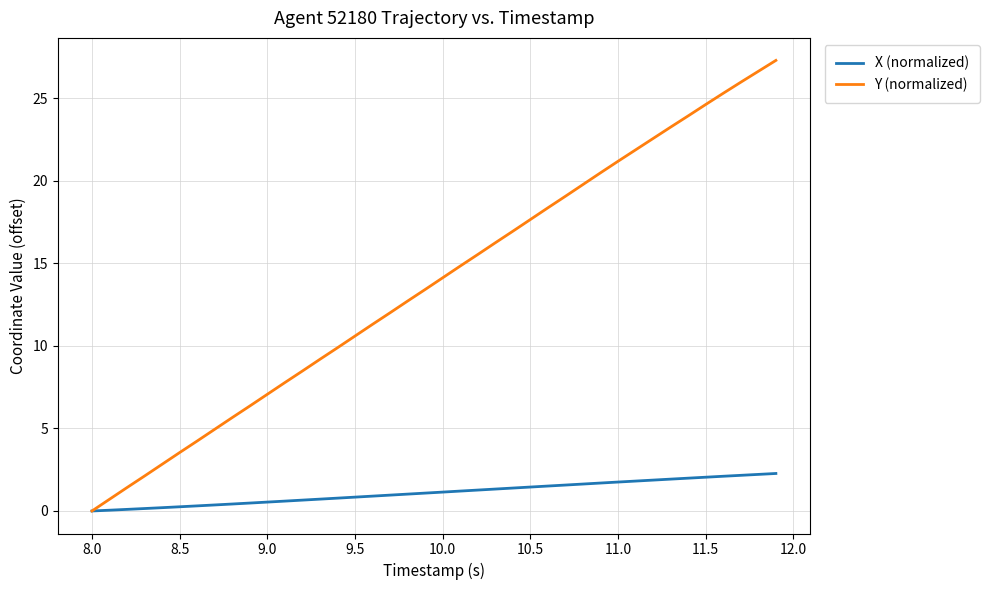

What is the greatest value displayed?

27.3